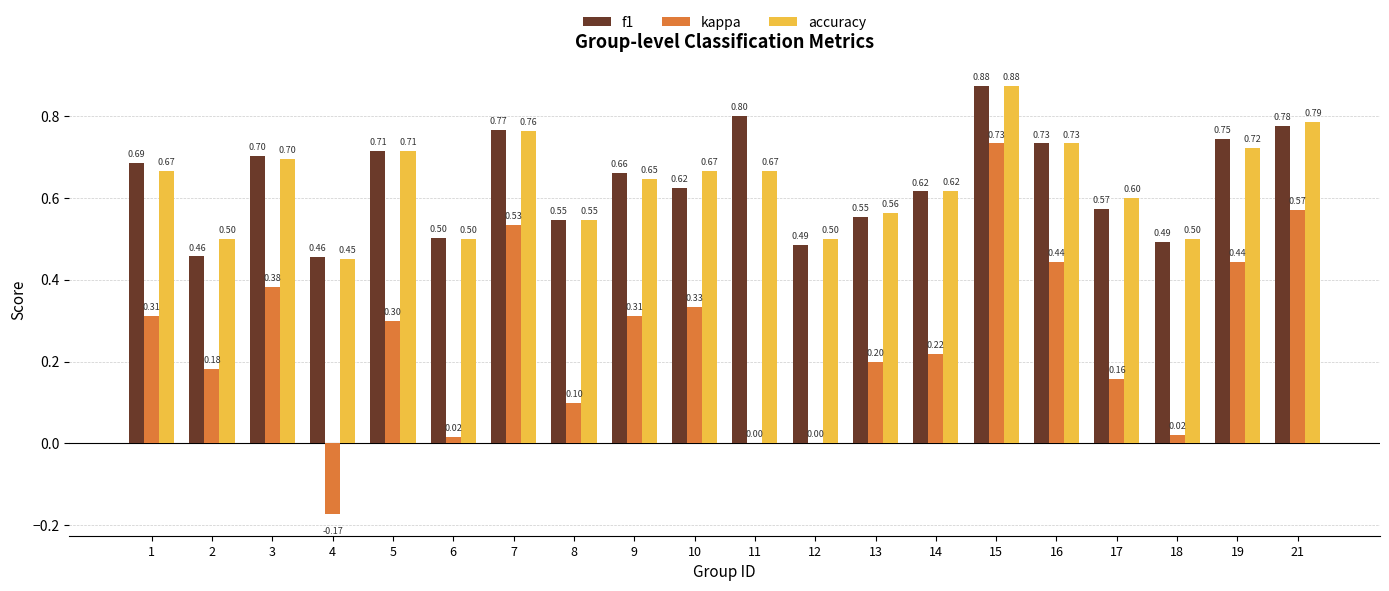

Is it true that f1 equals 0.7 at 2?

False